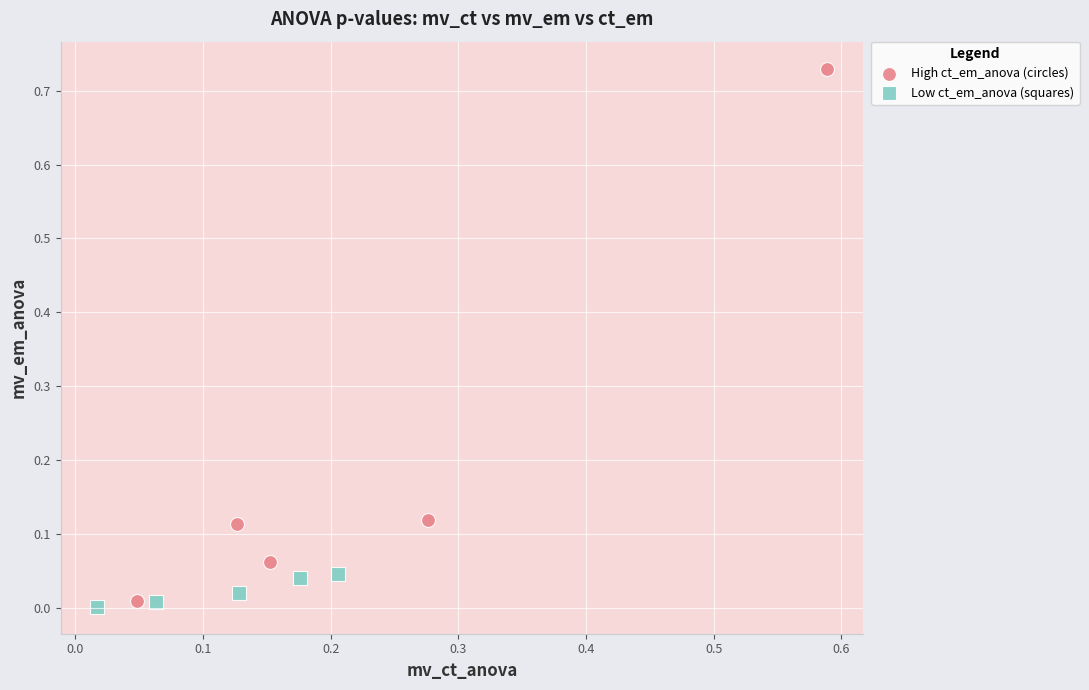

Which series contains the lowest Y value?

Low ct_em_anova (squares)